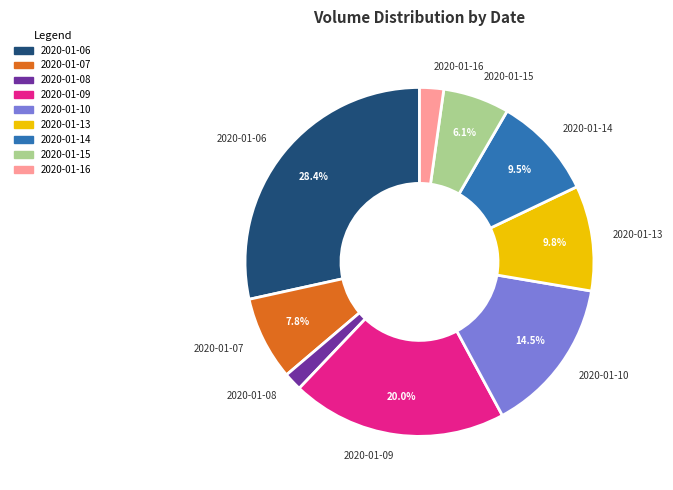

Does any single category account for the majority?

No